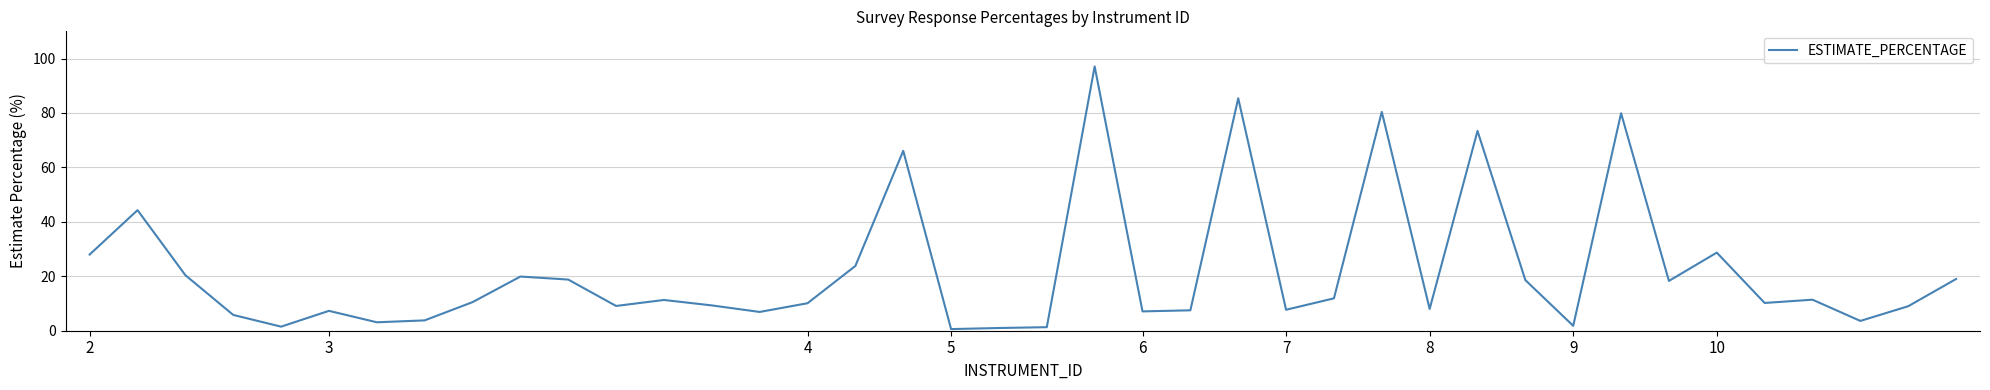

What is the maximum value shown in the chart?

97.1